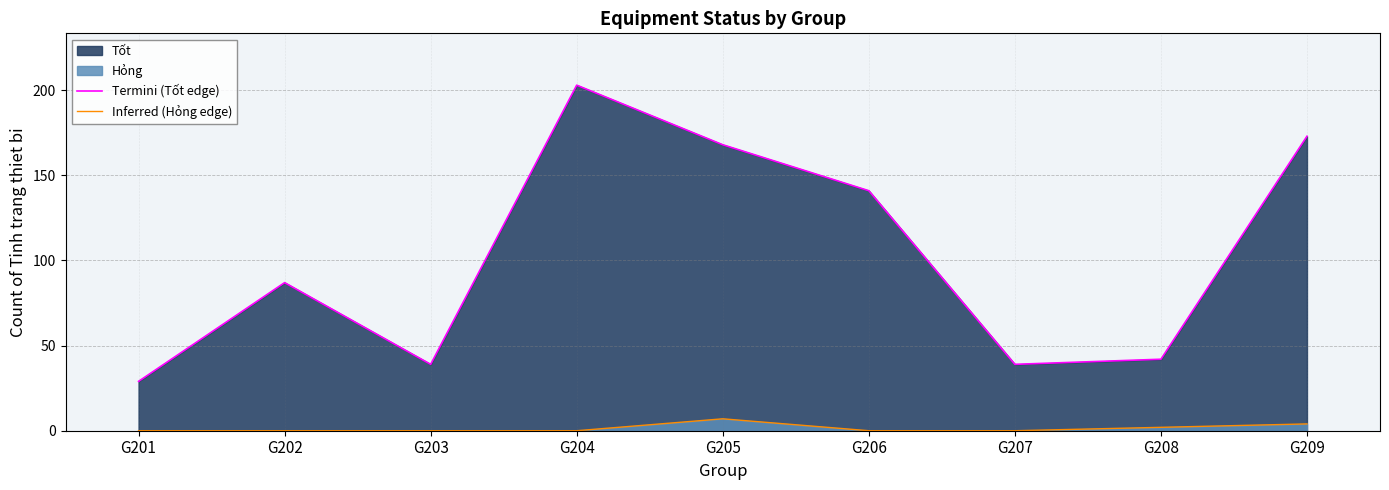

What is the value of the Inferred (Hỏng edge) point at the 9th from the left?

4